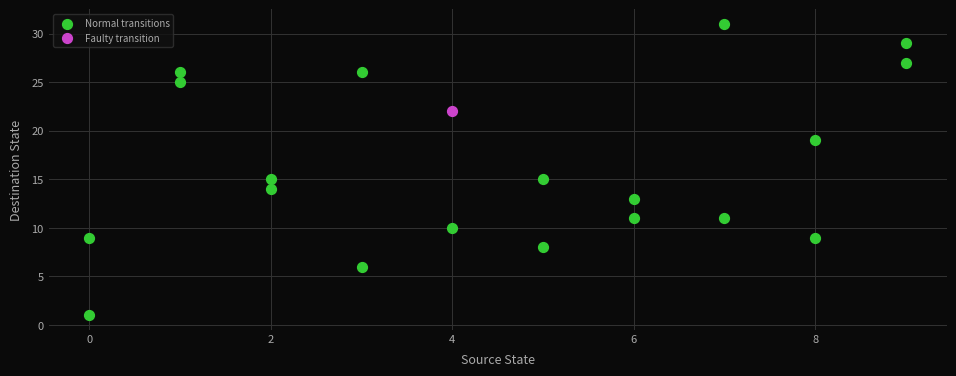

What are all the series names shown in the legend?

Normal transitions, Faulty transition